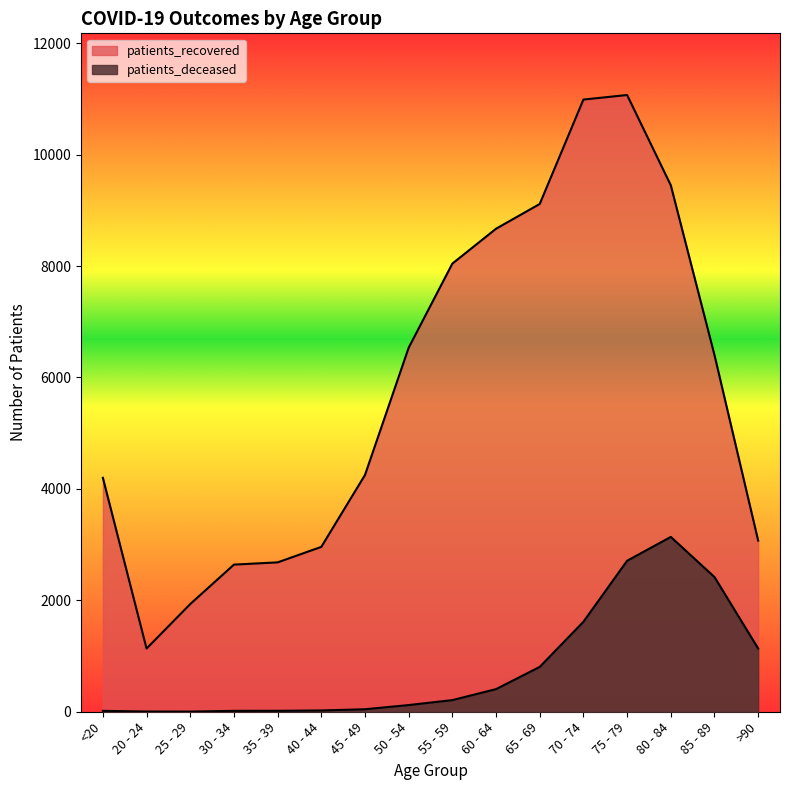

What position from the left is 55 - 59?

9